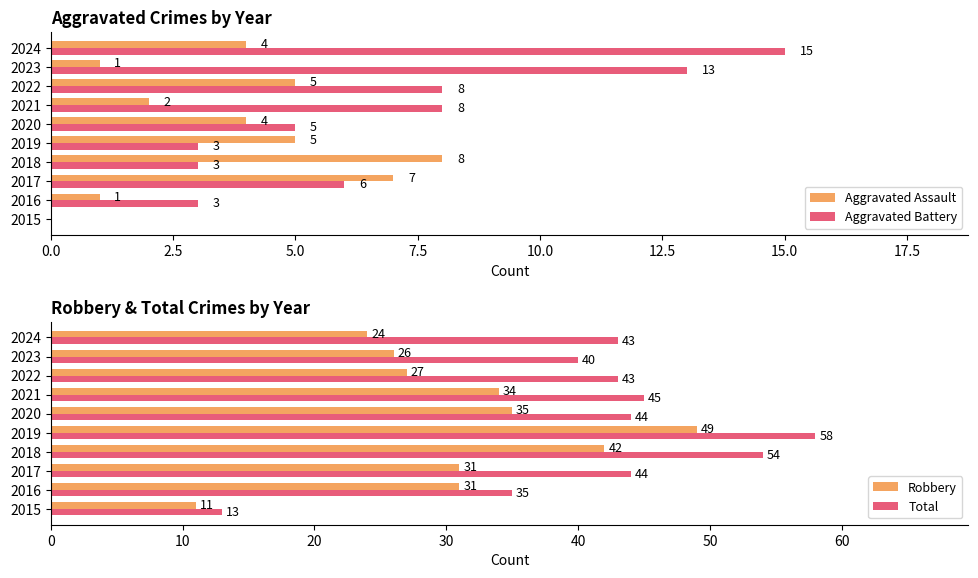

Is the value of Aggravated Assault at 2018 greater than the value of Aggravated Battery at 2023?

No